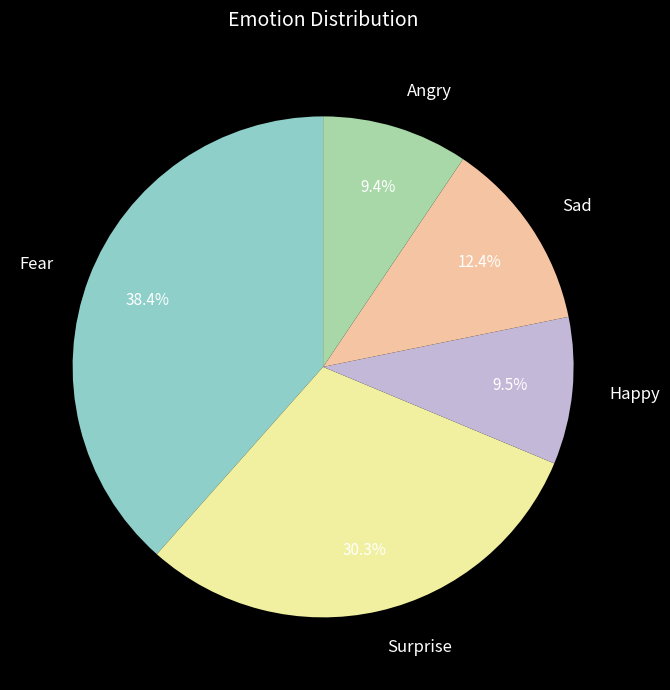

Which category has the biggest portion of the pie?

Fear